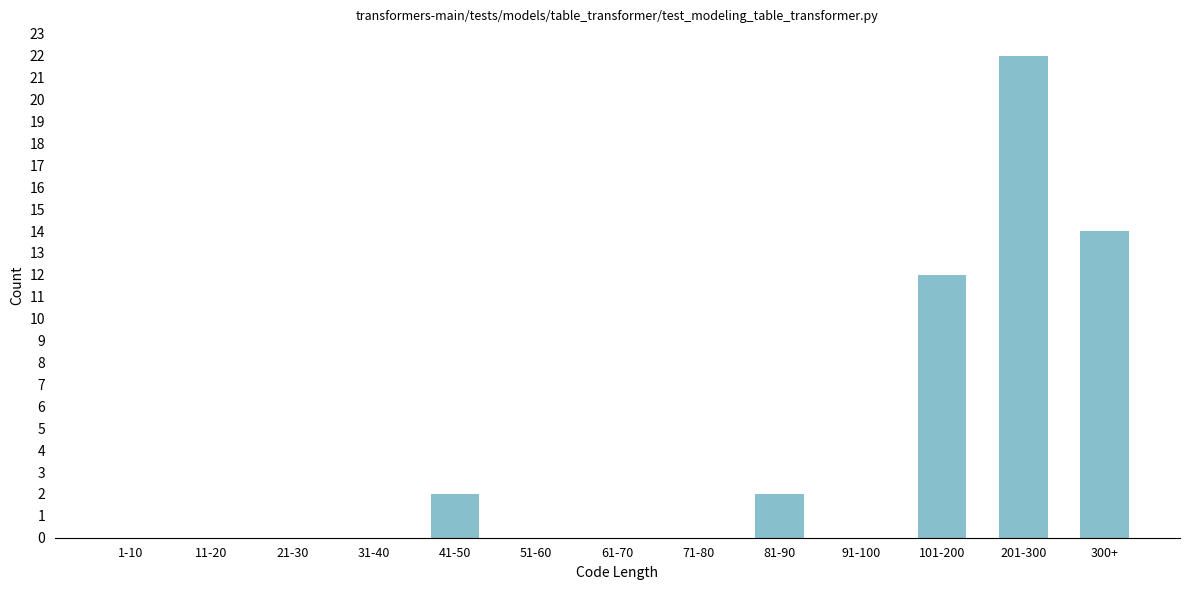

Reading left to right, extract all data points from this chart.

1-10=0	11-20=0	21-30=0	31-40=0	41-50=2	51-60=0	61-70=0	71-80=0	81-90=2	91-100=0	101-200=12	201-300=22	300+=14